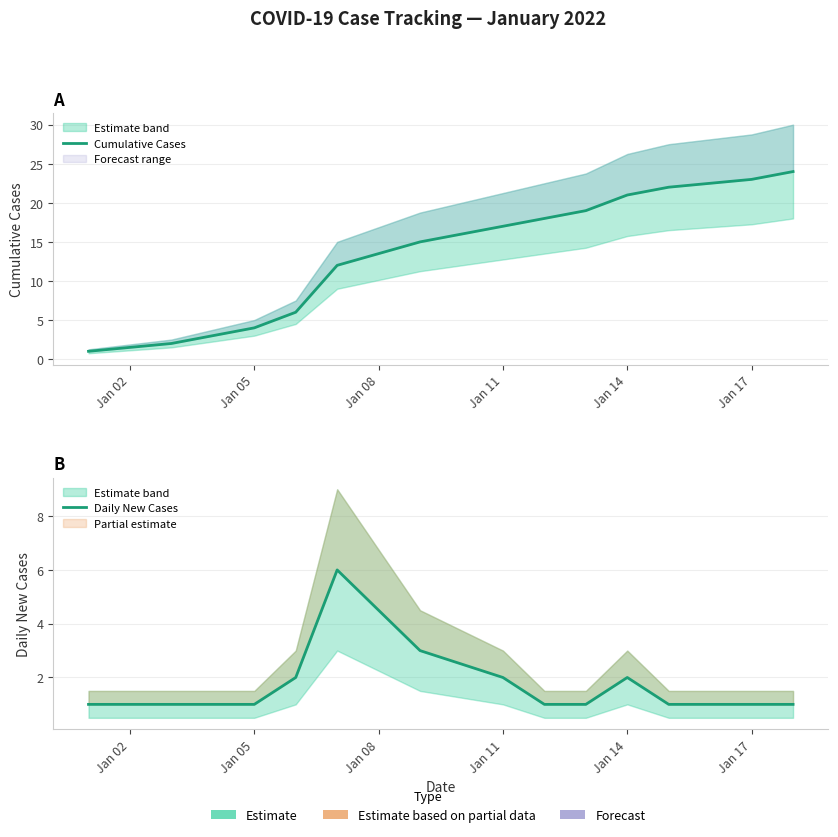

How many lines are shown in the chart?

2